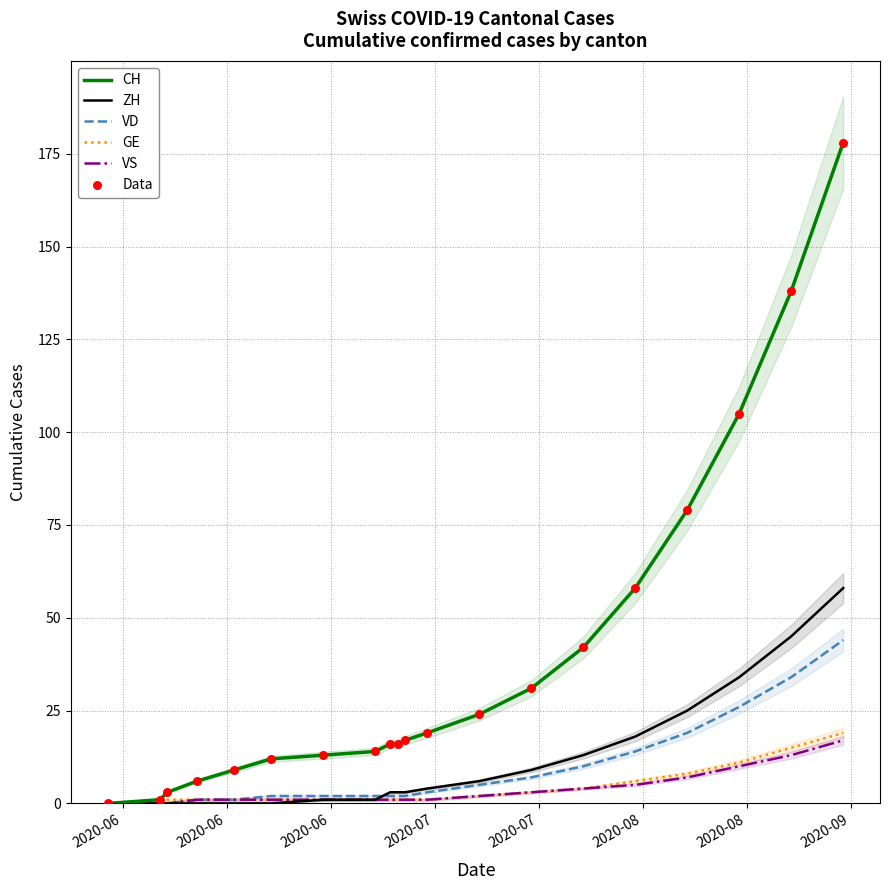

Which series reaches the minimum Y coordinate?

CH